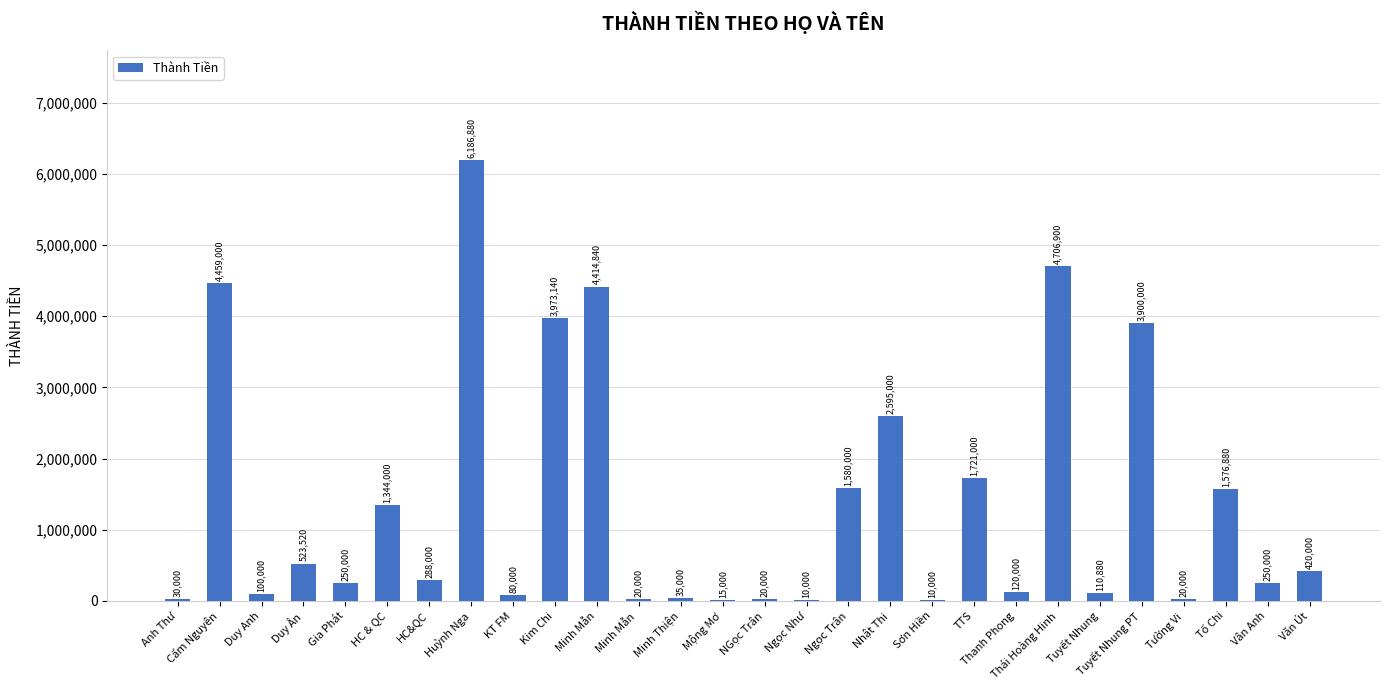

What is the sum of the values at Tuyết Nhung PT and Huỳnh Nga?

10086880